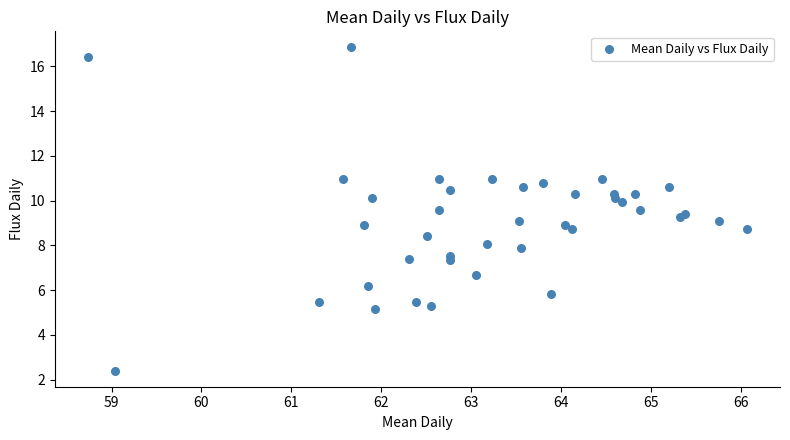

What is the range of X values (max minus min)?

7.3